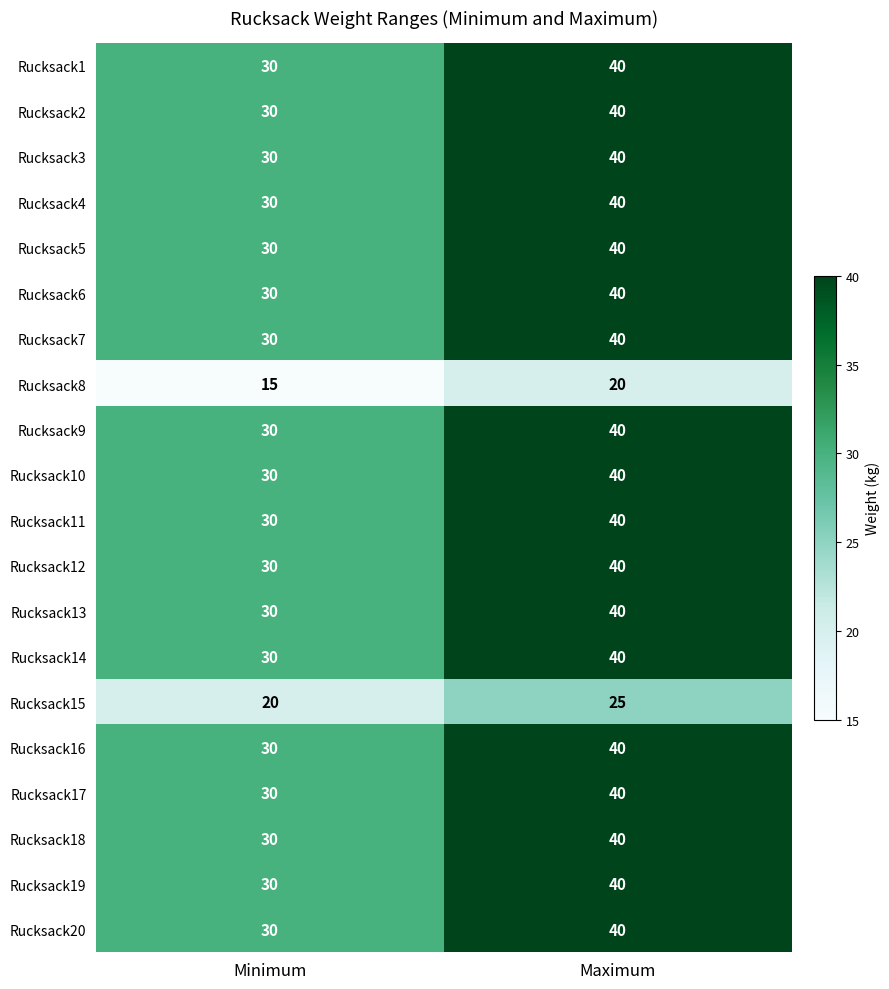

At which label is Rucksack7 closest to 35?

Minimum